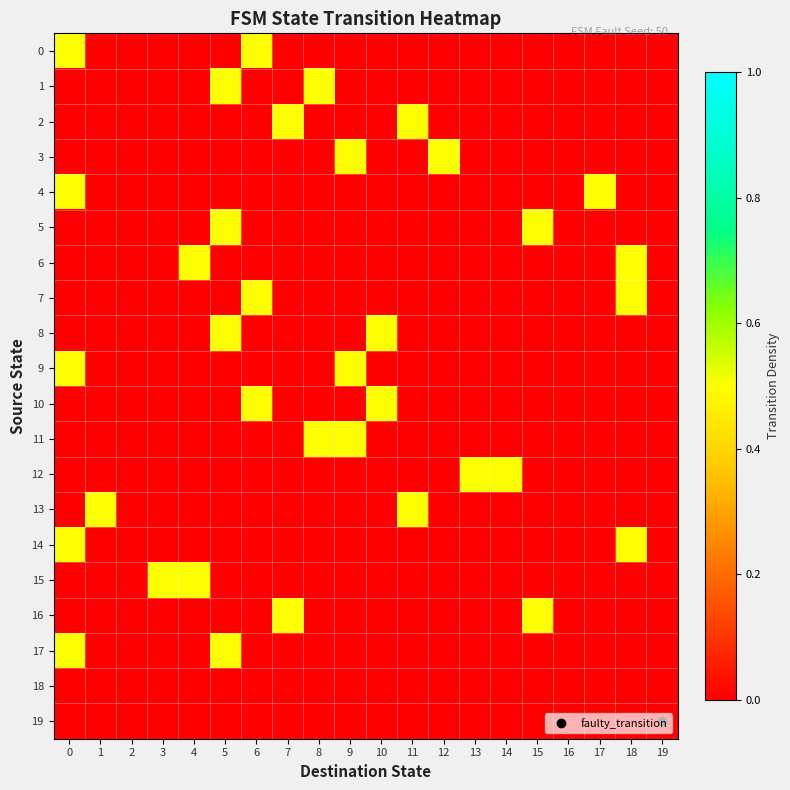

Reading right to left, list all the values displayed in this chart.

0: 19=0.0	18=0.0	17=0.0	16=0.0	15=0.0	14=0.0	13=0.0	12=0.0	11=0.0	10=0.0	9=0.0	8=0.0	7=0.0	6=0.5	5=0.0	4=0.0	3=0.0	2=0.0	1=0.0	0=0.5
1: 19=0.0	18=0.0	17=0.0	16=0.0	15=0.0	14=0.0	13=0.0	12=0.0	11=0.0	10=0.0	9=0.0	8=0.5	7=0.0	6=0.0	5=0.5	4=0.0	3=0.0	2=0.0	1=0.0	0=0.0
2: 19=0.0	18=0.0	17=0.0	16=0.0	15=0.0	14=0.0	13=0.0	12=0.0	11=0.5	10=0.0	9=0.0	8=0.0	7=0.5	6=0.0	5=0.0	4=0.0	3=0.0	2=0.0	1=0.0	0=0.0
3: 19=0.0	18=0.0	17=0.0	16=0.0	15=0.0	14=0.0	13=0.0	12=0.5	11=0.0	10=0.0	9=0.5	8=0.0	7=0.0	6=0.0	5=0.0	4=0.0	3=0.0	2=0.0	1=0.0	0=0.0
4: 19=0.0	18=0.0	17=0.5	16=0.0	15=0.0	14=0.0	13=0.0	12=0.0	11=0.0	10=0.0	9=0.0	8=0.0	7=0.0	6=0.0	5=0.0	4=0.0	3=0.0	2=0.0	1=0.0	0=0.5
5: 19=0.0	18=0.0	17=0.0	16=0.0	15=0.5	14=0.0	13=0.0	12=0.0	11=0.0	10=0.0	9=0.0	8=0.0	7=0.0	6=0.0	5=0.5	4=0.0	3=0.0	2=0.0	1=0.0	0=0.0
6: 19=0.0	18=0.5	17=0.0	16=0.0	15=0.0	14=0.0	13=0.0	12=0.0	11=0.0	10=0.0	9=0.0	8=0.0	7=0.0	6=0.0	5=0.0	4=0.5	3=0.0	2=0.0	1=0.0	0=0.0
7: 19=0.0	18=0.5	17=0.0	16=0.0	15=0.0	14=0.0	13=0.0	12=0.0	11=0.0	10=0.0	9=0.0	8=0.0	7=0.0	6=0.5	5=0.0	4=0.0	3=0.0	2=0.0	1=0.0	0=0.0
8: 19=0.0	18=0.0	17=0.0	16=0.0	15=0.0	14=0.0	13=0.0	12=0.0	11=0.0	10=0.5	9=0.0	8=0.0	7=0.0	6=0.0	5=0.5	4=0.0	3=0.0	2=0.0	1=0.0	0=0.0
9: 19=0.0	18=0.0	17=0.0	16=0.0	15=0.0	14=0.0	13=0.0	12=0.0	11=0.0	10=0.0	9=0.5	8=0.0	7=0.0	6=0.0	5=0.0	4=0.0	3=0.0	2=0.0	1=0.0	0=0.5
10: 19=0.0	18=0.0	17=0.0	16=0.0	15=0.0	14=0.0	13=0.0	12=0.0	11=0.0	10=0.5	9=0.0	8=0.0	7=0.0	6=0.5	5=0.0	4=0.0	3=0.0	2=0.0	1=0.0	0=0.0
11: 19=0.0	18=0.0	17=0.0	16=0.0	15=0.0	14=0.0	13=0.0	12=0.0	11=0.0	10=0.0	9=0.5	8=0.5	7=0.0	6=0.0	5=0.0	4=0.0	3=0.0	2=0.0	1=0.0	0=0.0
12: 19=0.0	18=0.0	17=0.0	16=0.0	15=0.0	14=0.5	13=0.5	12=0.0	11=0.0	10=0.0	9=0.0	8=0.0	7=0.0	6=0.0	5=0.0	4=0.0	3=0.0	2=0.0	1=0.0	0=0.0
13: 19=0.0	18=0.0	17=0.0	16=0.0	15=0.0	14=0.0	13=0.0	12=0.0	11=0.5	10=0.0	9=0.0	8=0.0	7=0.0	6=0.0	5=0.0	4=0.0	3=0.0	2=0.0	1=0.5	0=0.0
14: 19=0.0	18=0.5	17=0.0	16=0.0	15=0.0	14=0.0	13=0.0	12=0.0	11=0.0	10=0.0	9=0.0	8=0.0	7=0.0	6=0.0	5=0.0	4=0.0	3=0.0	2=0.0	1=0.0	0=0.5
15: 19=0.0	18=0.0	17=0.0	16=0.0	15=0.0	14=0.0	13=0.0	12=0.0	11=0.0	10=0.0	9=0.0	8=0.0	7=0.0	6=0.0	5=0.0	4=0.5	3=0.5	2=0.0	1=0.0	0=0.0
16: 19=0.0	18=0.0	17=0.0	16=0.0	15=0.5	14=0.0	13=0.0	12=0.0	11=0.0	10=0.0	9=0.0	8=0.0	7=0.5	6=0.0	5=0.0	4=0.0	3=0.0	2=0.0	1=0.0	0=0.0
17: 19=0.0	18=0.0	17=0.0	16=0.0	15=0.0	14=0.0	13=0.0	12=0.0	11=0.0	10=0.0	9=0.0	8=0.0	7=0.0	6=0.0	5=0.5	4=0.0	3=0.0	2=0.0	1=0.0	0=0.5
18: 19=0.0	18=0.0	17=0.0	16=0.0	15=0.0	14=0.0	13=0.0	12=0.0	11=0.0	10=0.0	9=0.0	8=0.0	7=0.0	6=0.0	5=0.0	4=0.0	3=0.0	2=0.0	1=0.0	0=0.0
19: 19=0.0	18=0.0	17=0.0	16=0.0	15=0.0	14=0.0	13=0.0	12=0.0	11=0.0	10=0.0	9=0.0	8=0.0	7=0.0	6=0.0	5=0.0	4=0.0	3=0.0	2=0.0	1=0.0	0=0.0